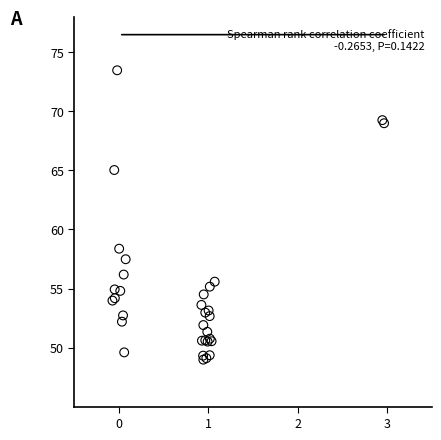

What Y value in the scatter plot is closest to 61?

58.4